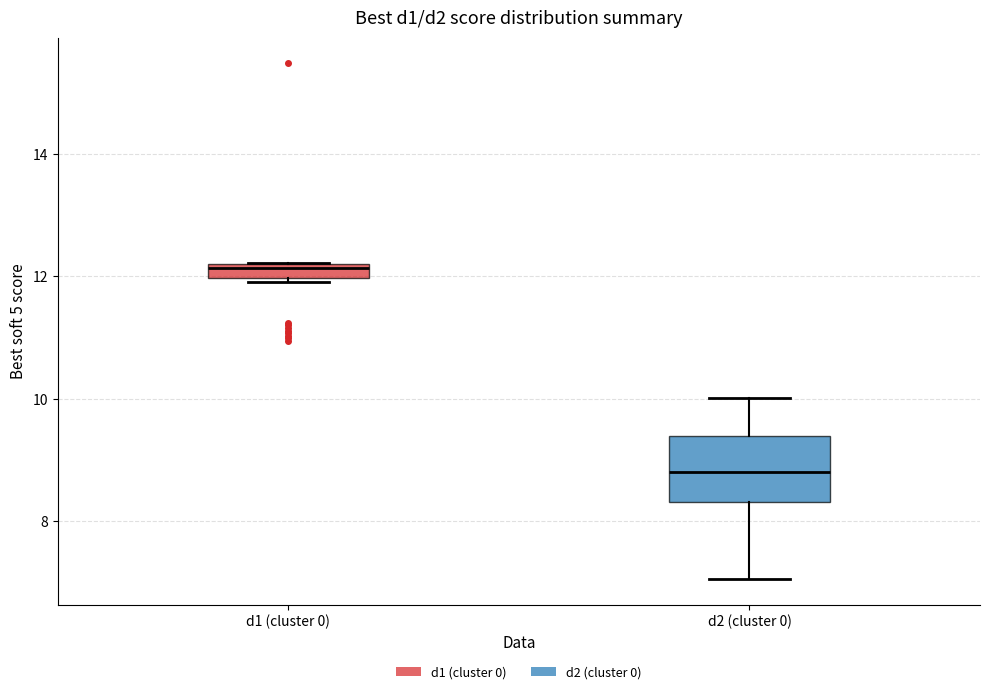

Where is the upper edge of the box for d1 (cluster 0) on the y-axis? The values are not printed on the chart, so give them approximately, as read against the axis.

12.2